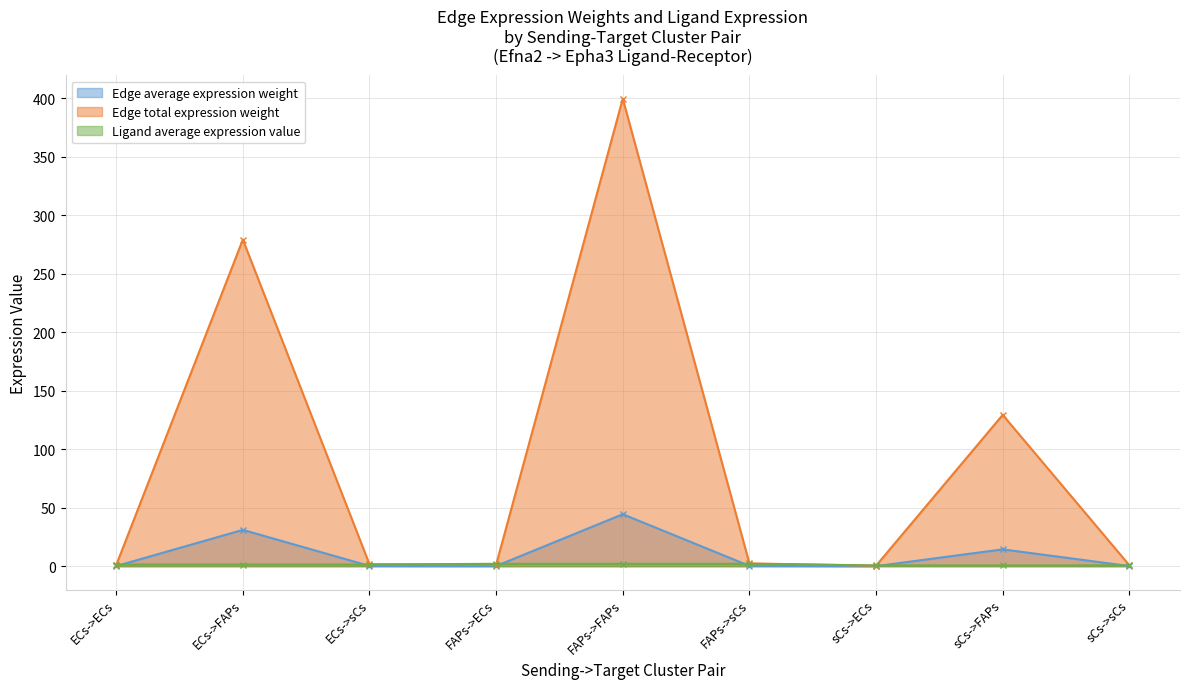

Which label corresponds to the largest value in the chart?

FAPs->FAPs